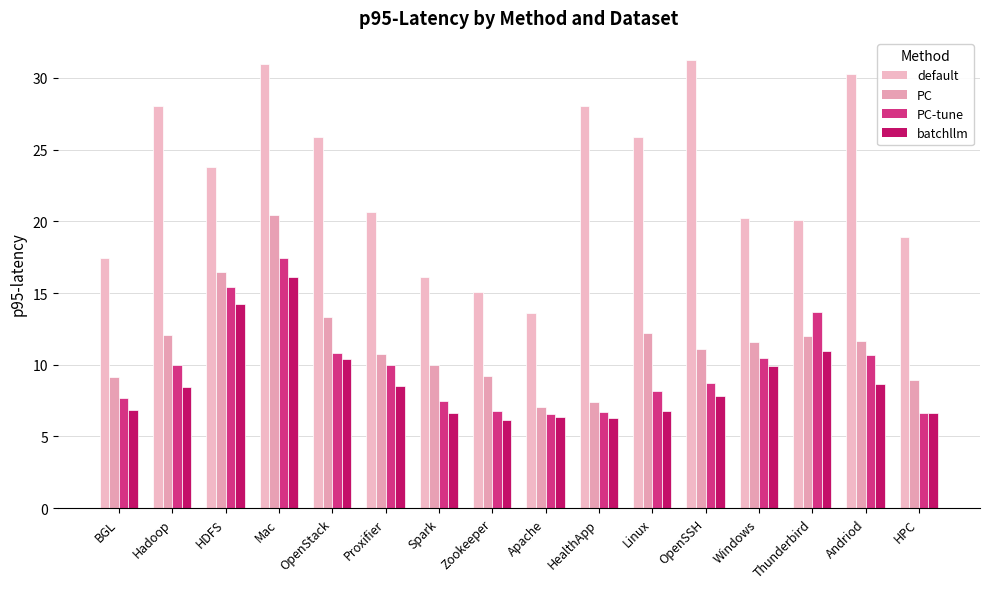

At which label does batchllm first exceed 8?

Hadoop